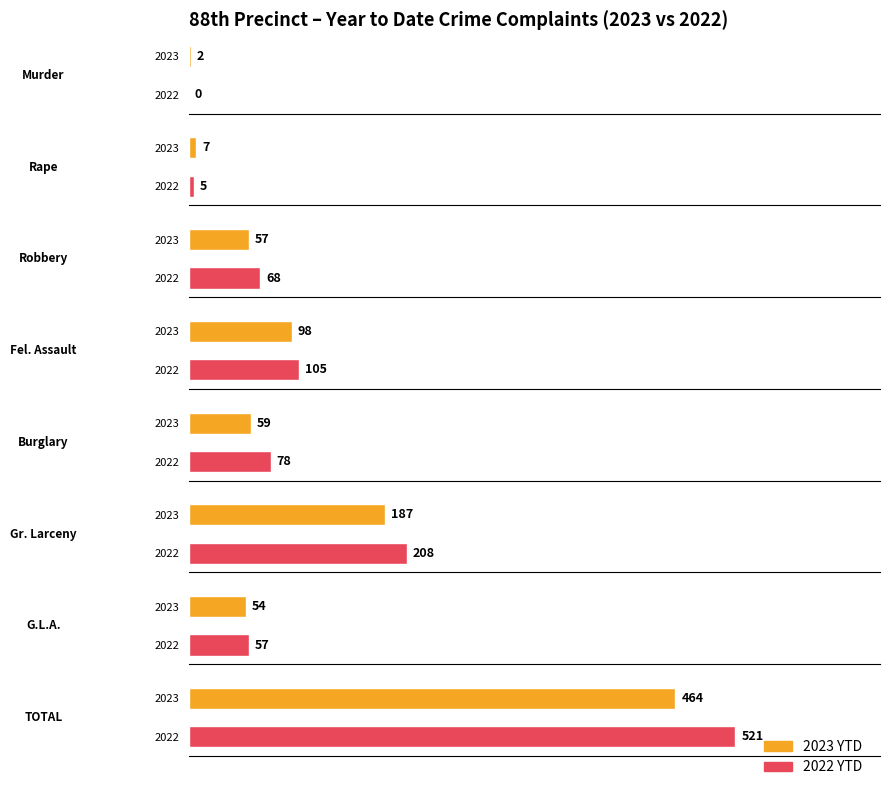

Read the 2023 YTD value at Burglary, to the nearest 10.

60